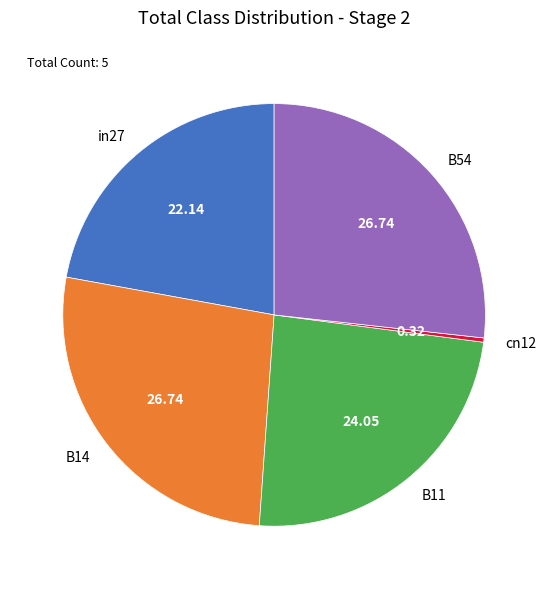

Is there any slice that represents more than half of the pie?

No